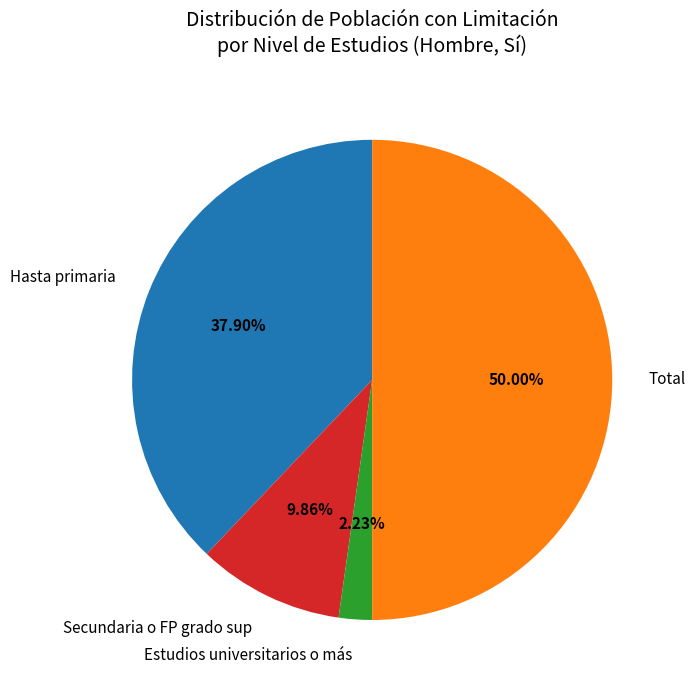

To the nearest percent, what is the combined percentage of Estudios universitarios o más and Total?

52%